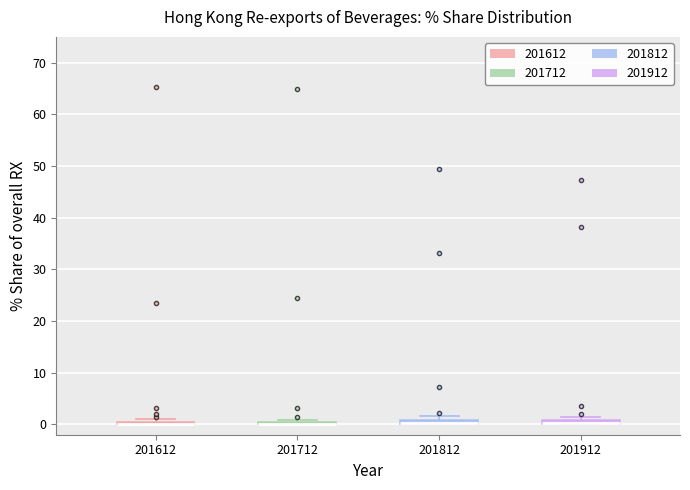

Where is the upper edge of the box at x = 201612 on the y-axis? The values are not printed on the chart, so give them approximately, as read against the axis.

1